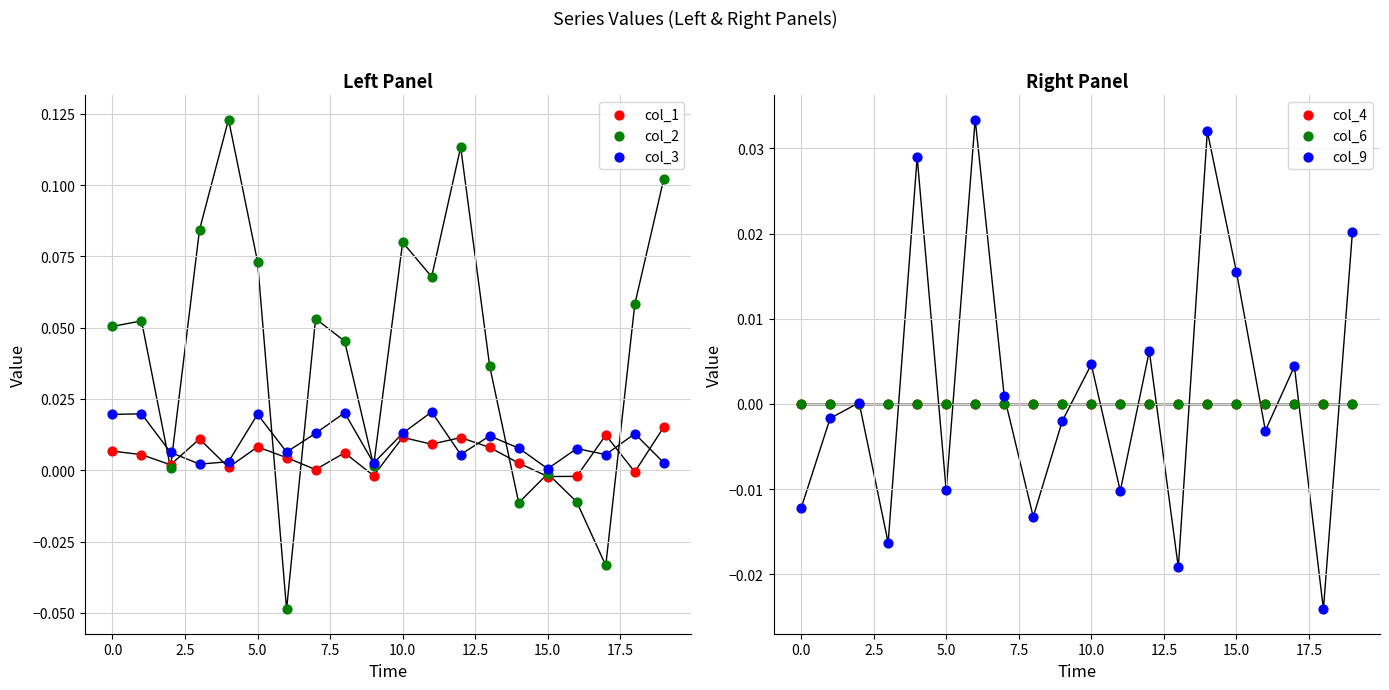

What are all the series names shown in the legend?

col_1, col_2, col_3, col_4, col_6, col_9